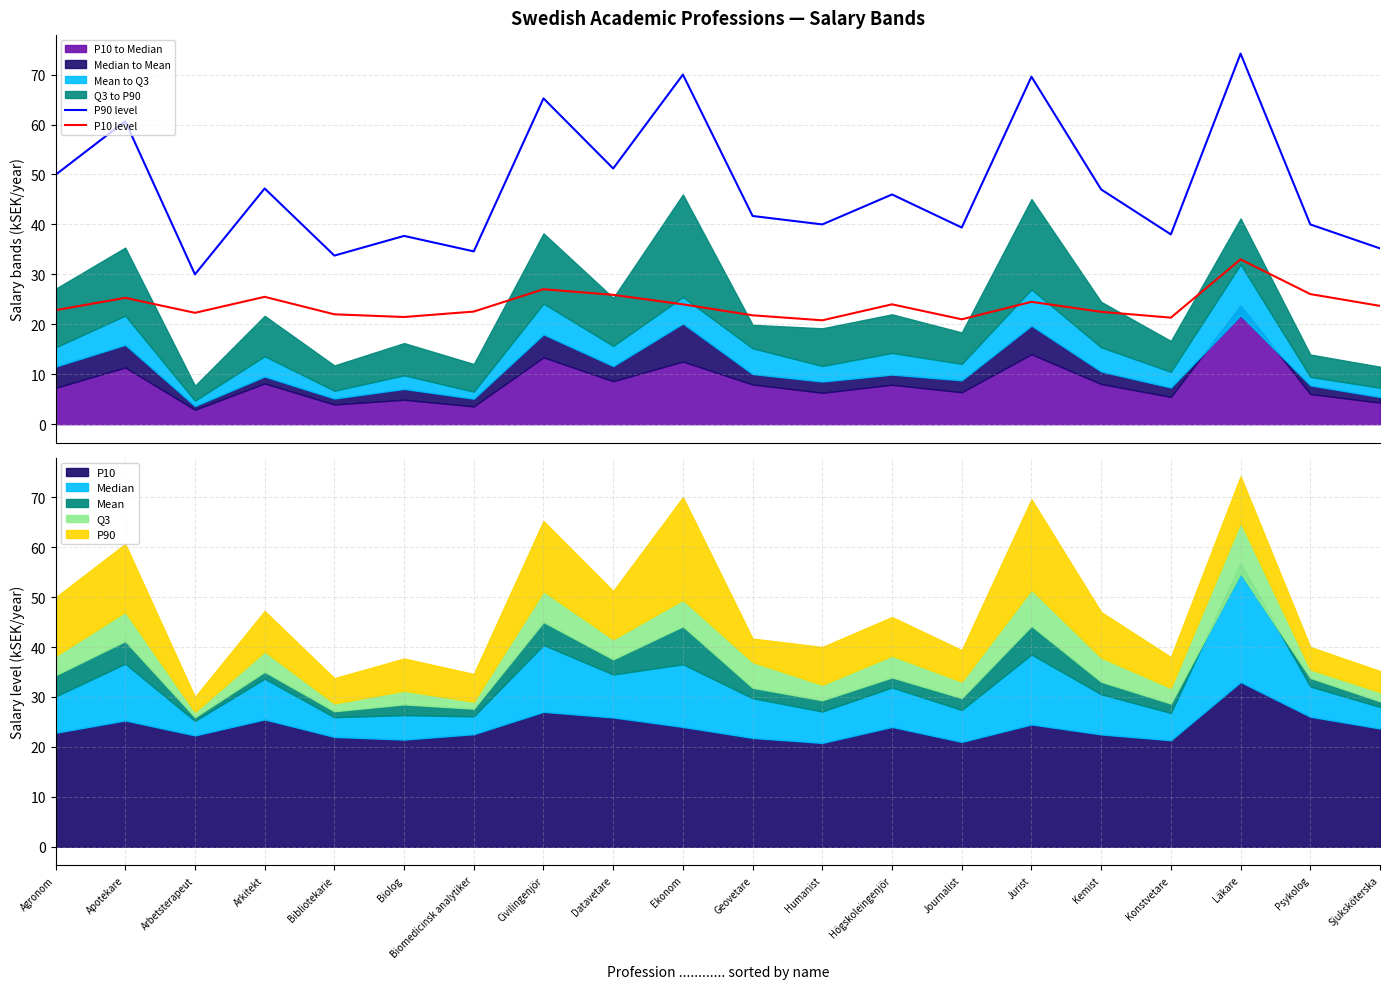

At how many categories does at least one series exceed 68?

3